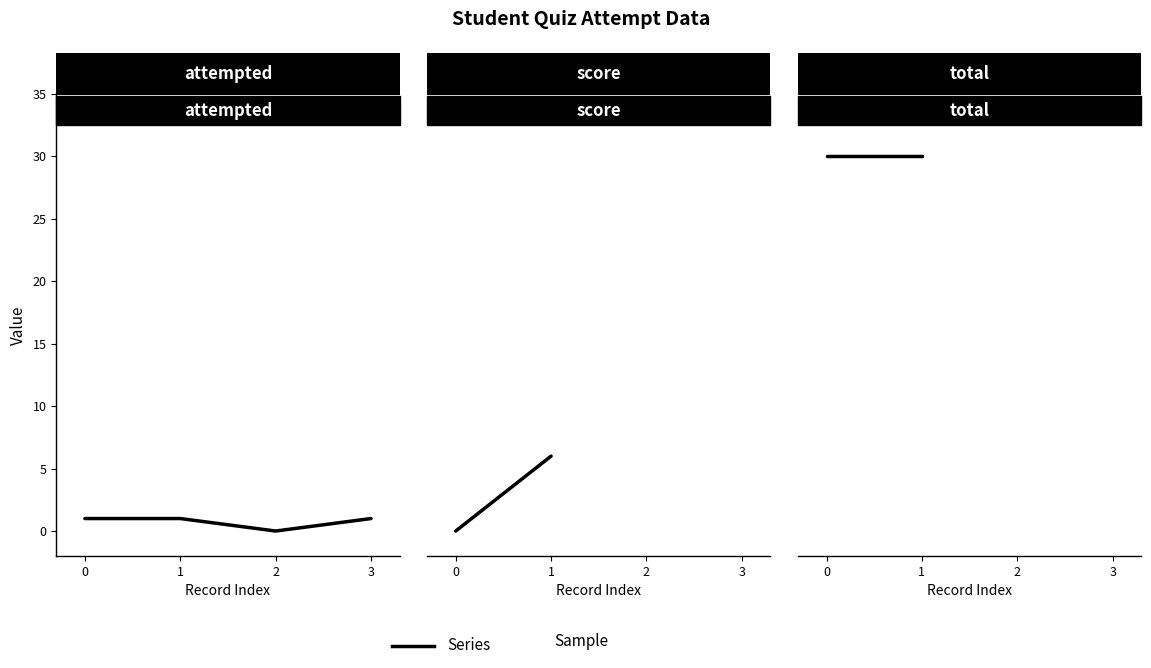

Which series has the widest spread of values?

score